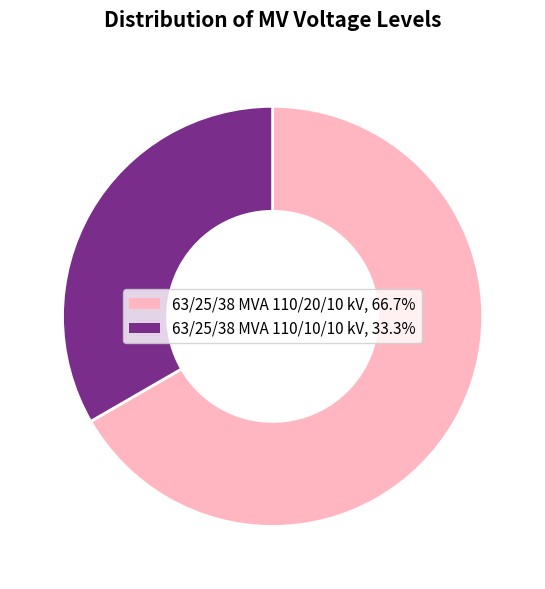

How many segments does this pie chart have?

2